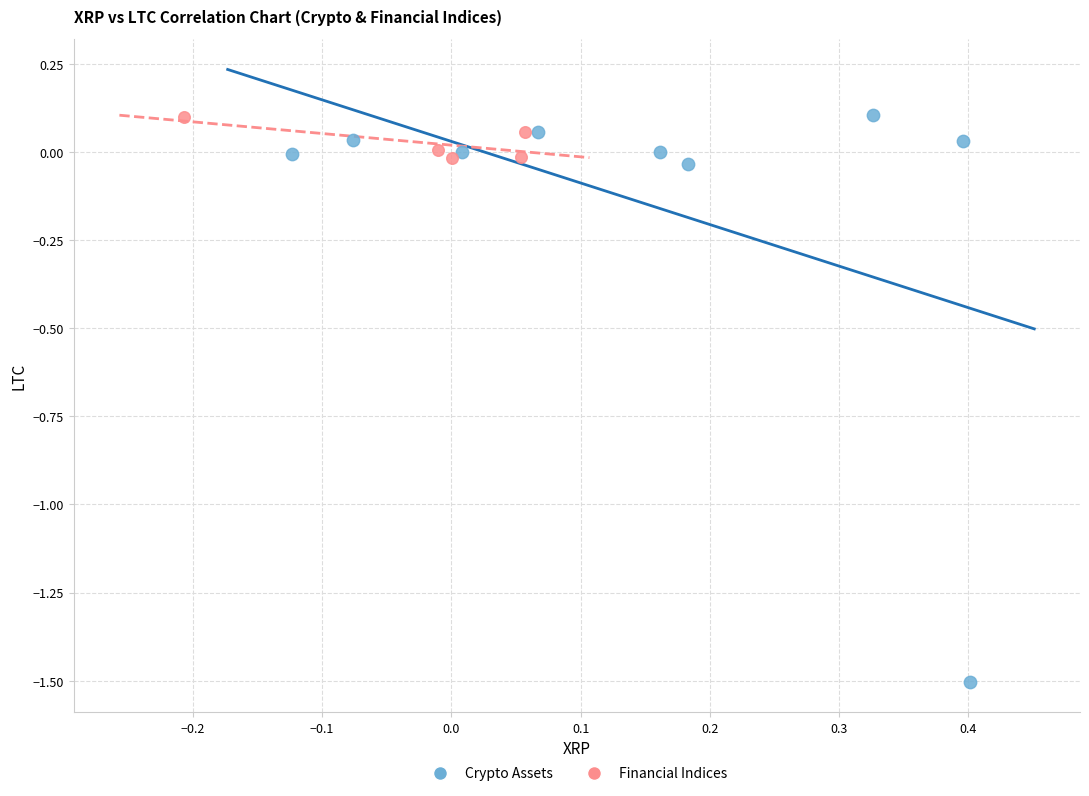

What are all the series names shown in the legend?

Crypto Assets, Financial Indices